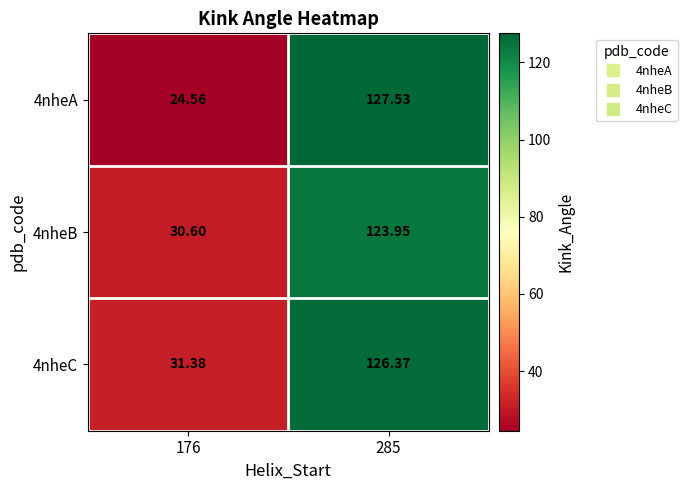

Is the value of 4nheC at 285 greater than the value of 4nheB at 285?

Yes